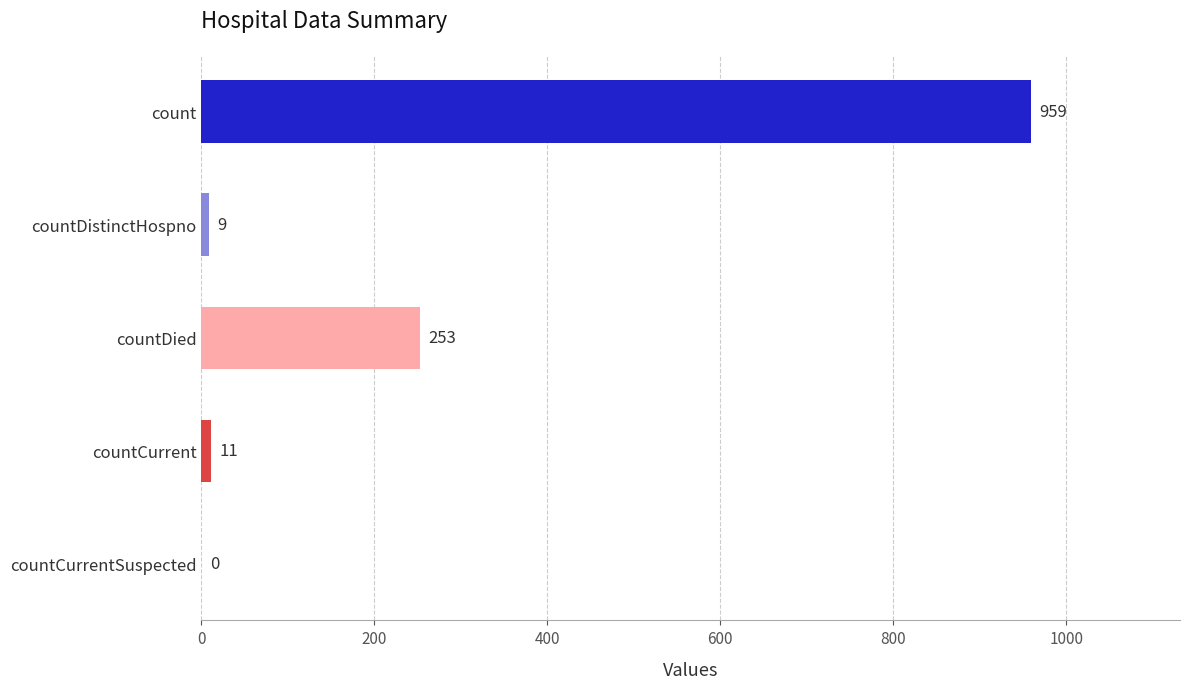

What value does the data have at countDied, to the nearest 100?

300